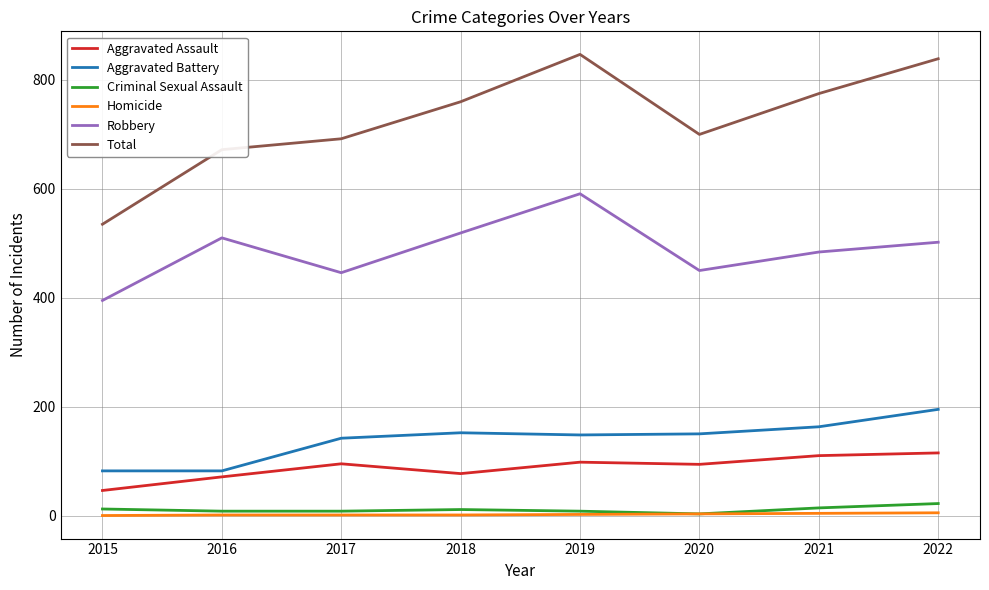

What is the maximum value for Total?

847